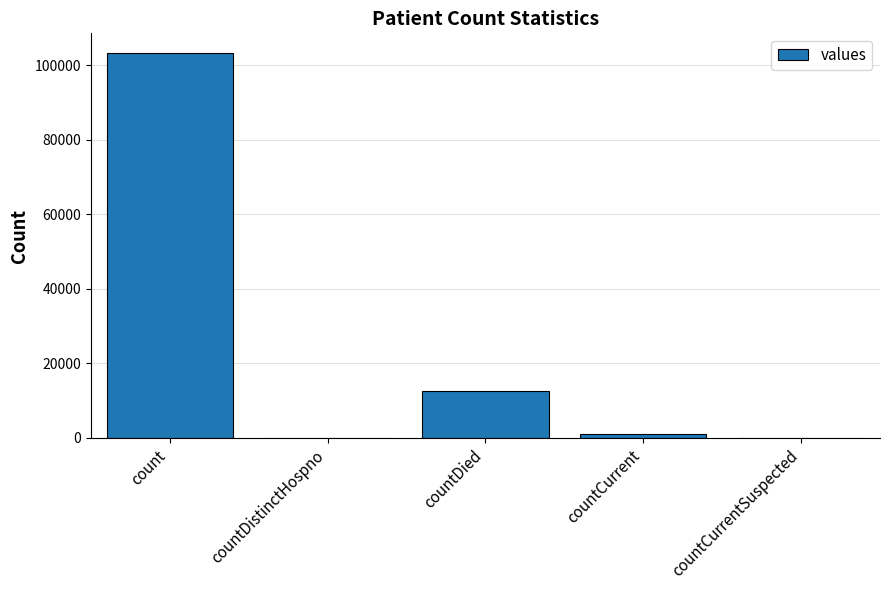

What is the change in value from count to countDistinctHospno?

-103341